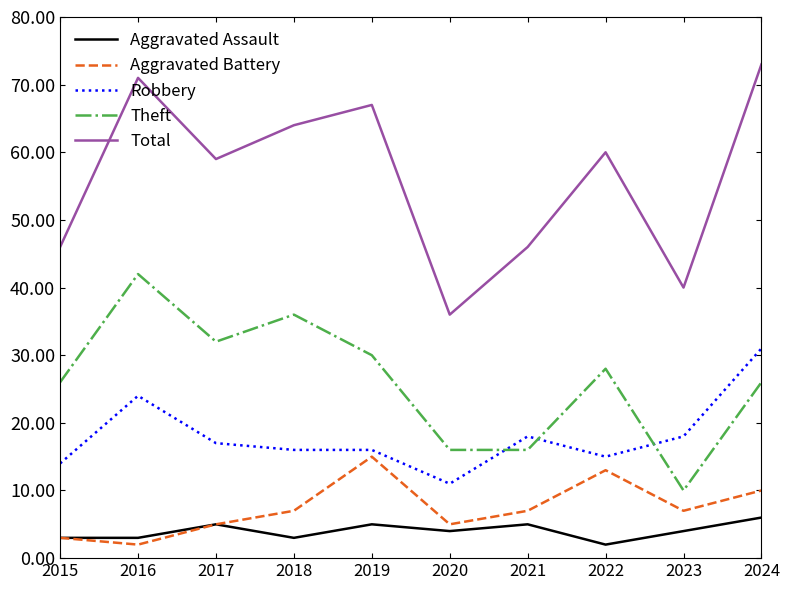

What is the lowest value of the Theft series?

10